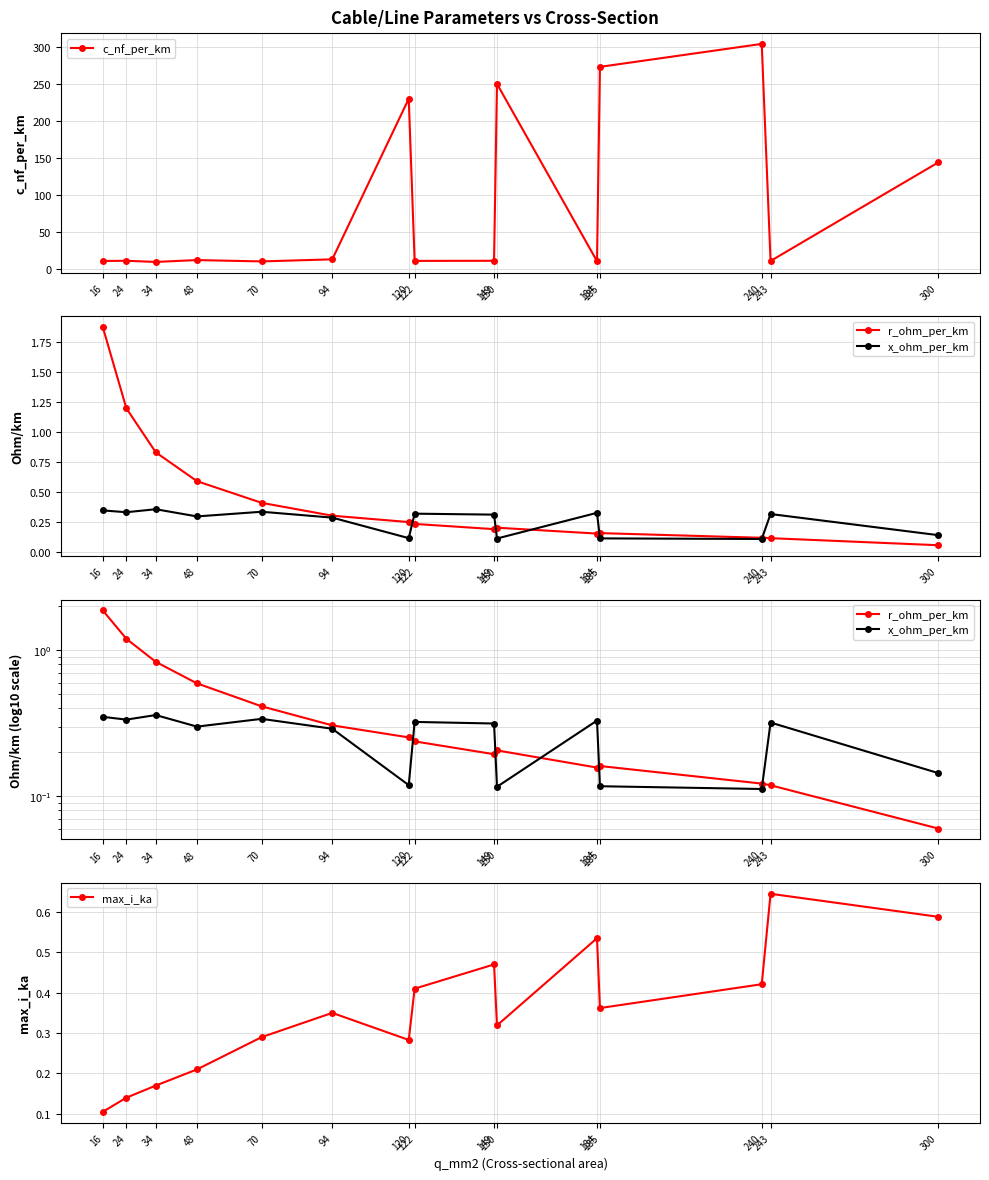

Which series changed the most between 94 and 122?

c_nf_per_km